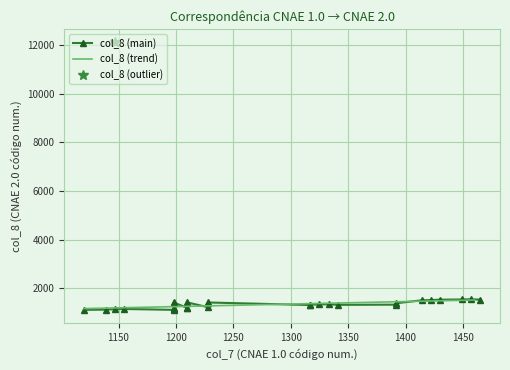

List the labels in order of value, largest first.

12107, 1555, 1547, 1539, 1539, 1521, 1512, 1423, 1423, 1423, 1415, 1415, 1415, 1393, 1351, 1342, 1334, 1334, 1326, 1318, 1229, 1211, 1199, 1199, 1164, 1156, 1148, 1130, 1121, 1121